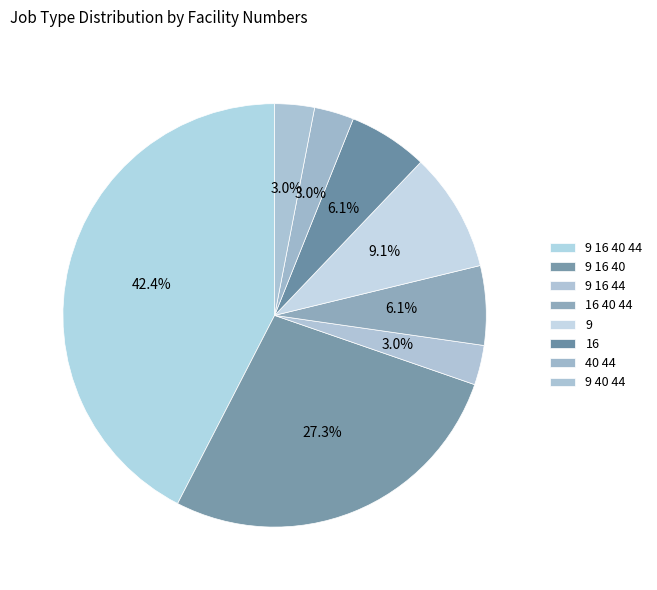

To the nearest percent, what percentage of the pie is 9 40 44?

3%